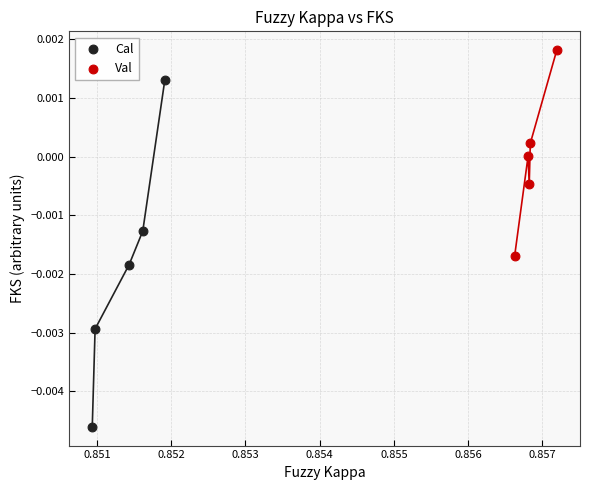

Which series contains the lowest Y value?

Cal